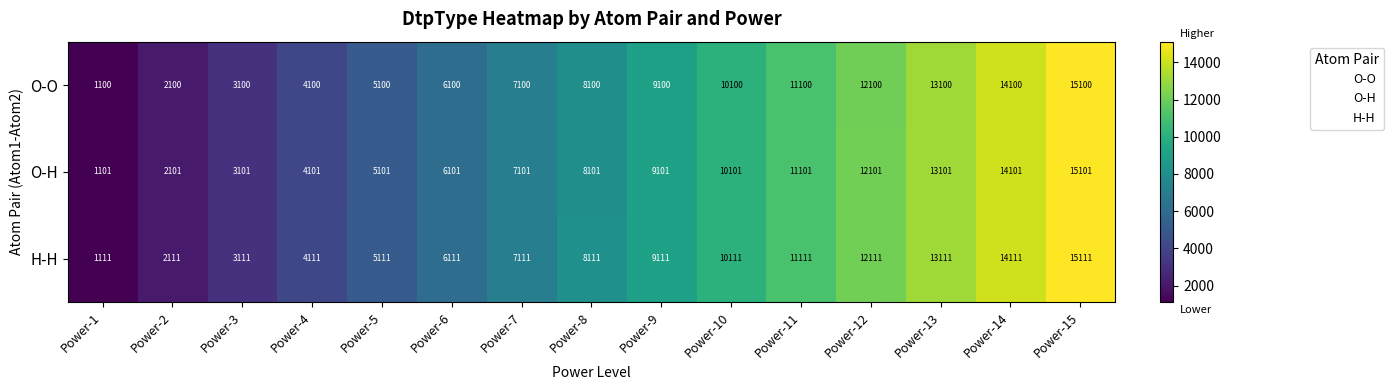

At Power-15, list the series in order from largest to smallest.

H-H, O-H, O-O